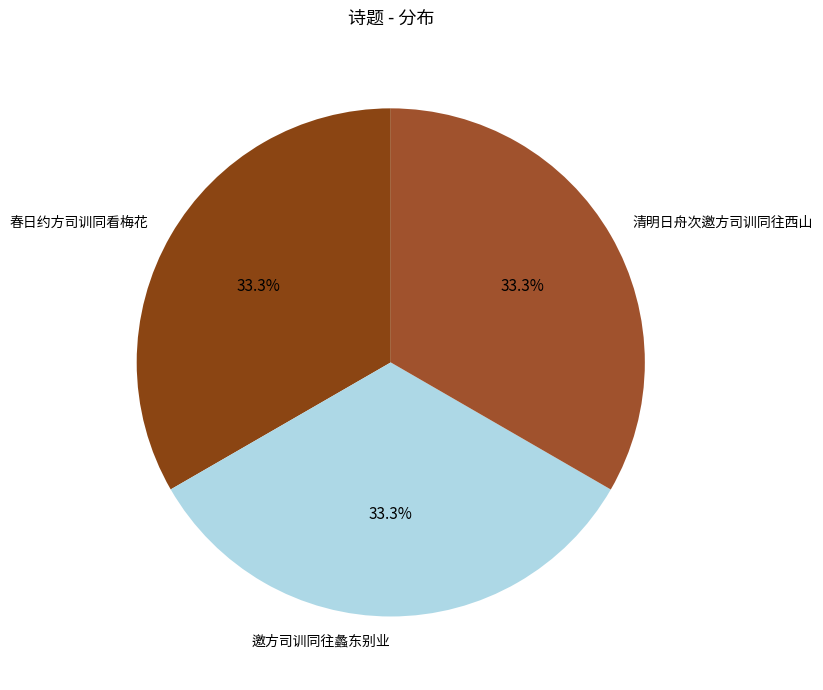

What percentage is the 邀方司训同往蠡东别业 slice, to the nearest percent?

33%